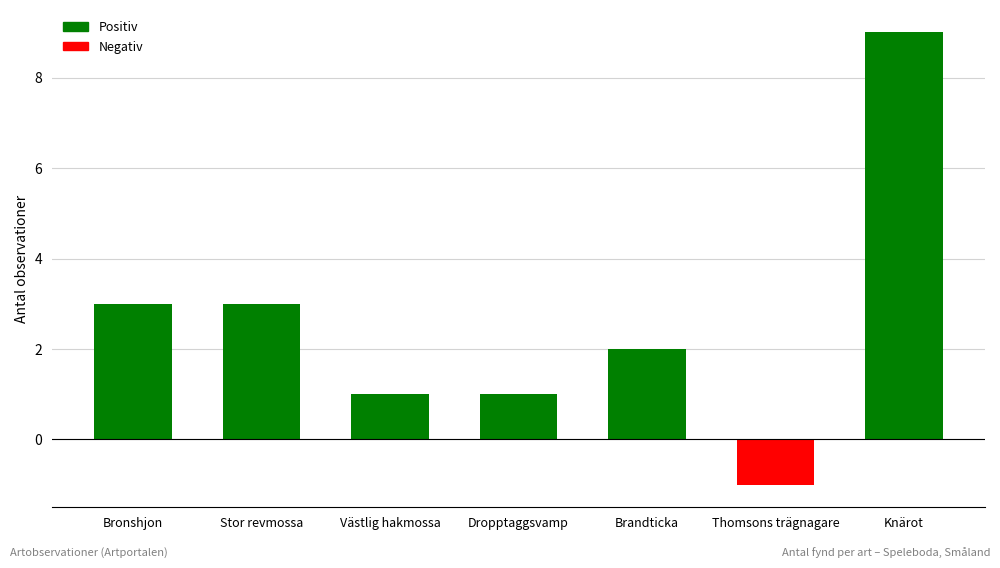

What is the approximate value at Knärot?

9